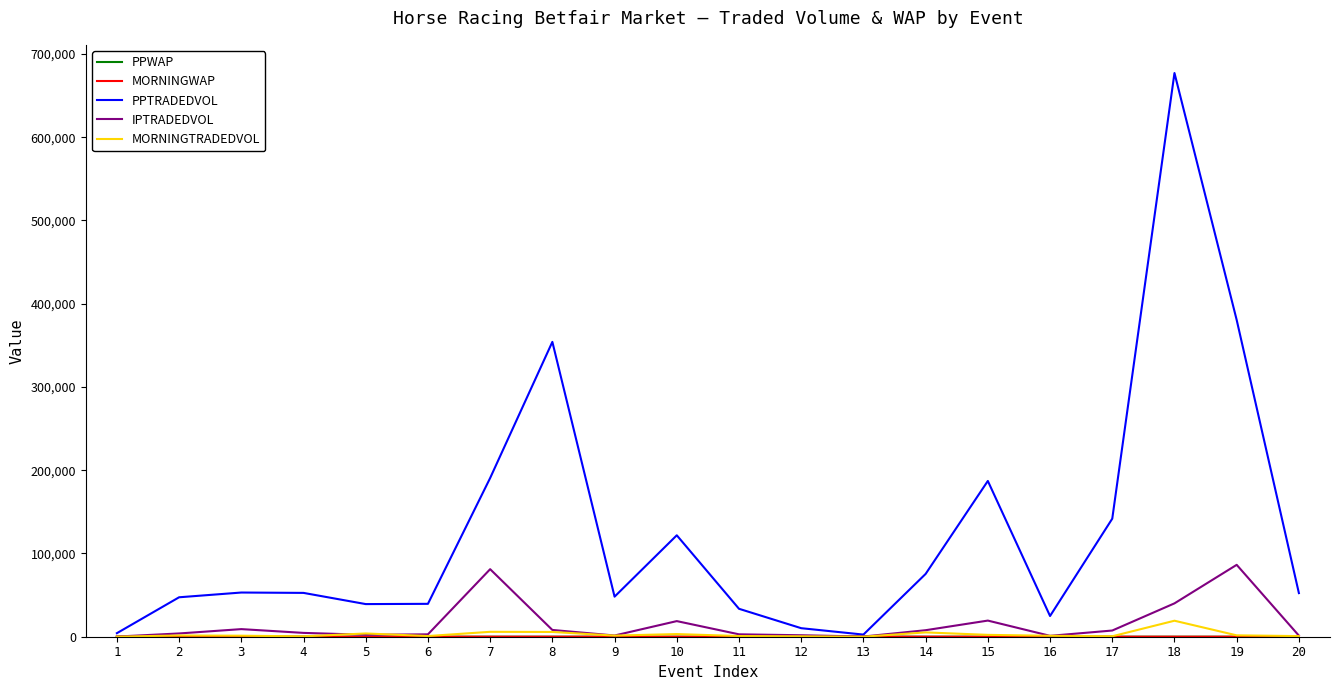

At which category is the sum across all series the highest?

18